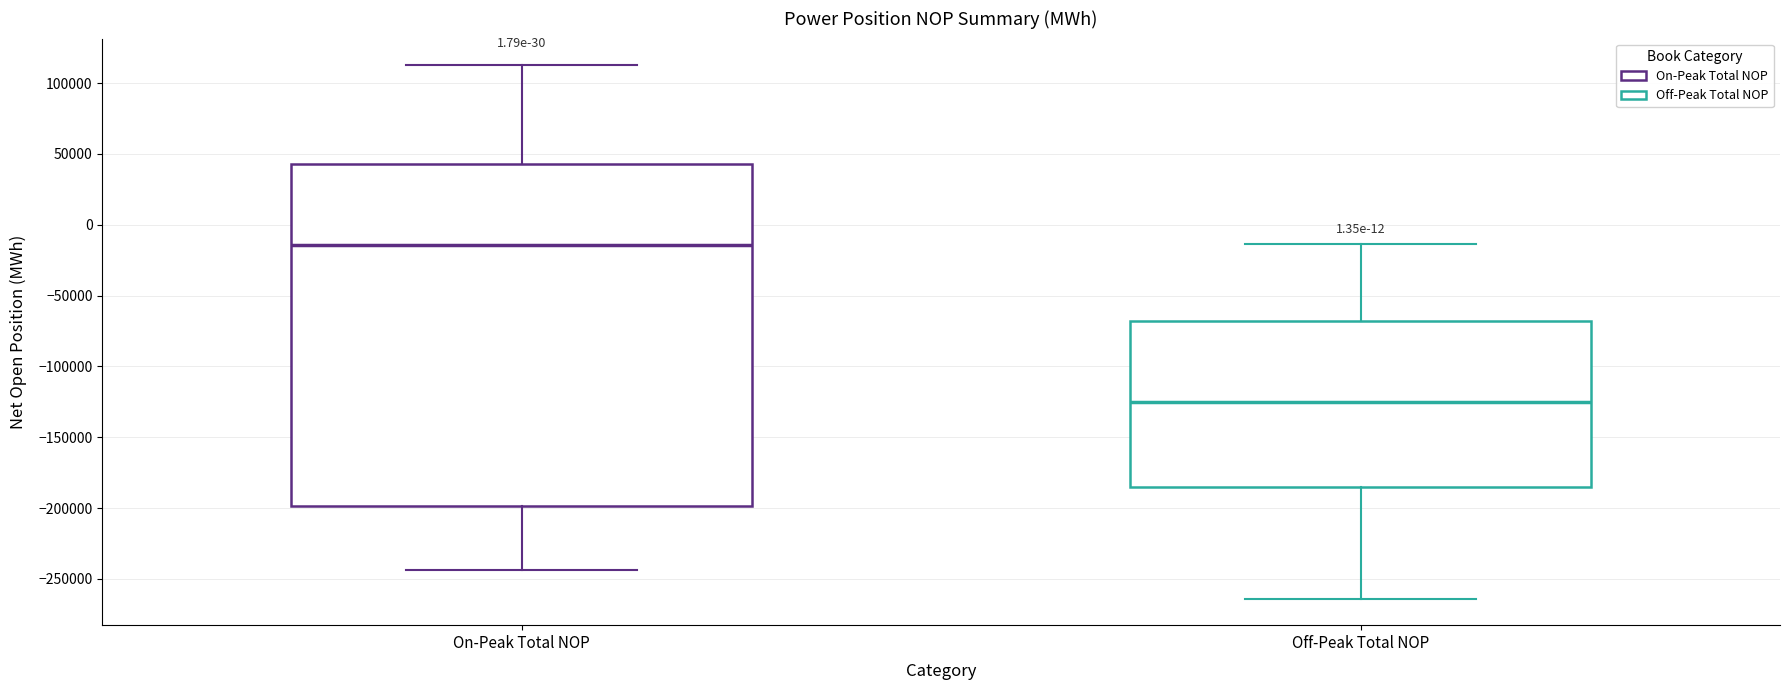

Reading left to right, read every box against the y-axis: the position of its median line, the range the box covers, and the ends of its whiskers. The values are not printed on the chart, so give them approximately, as read against the axis.

On-Peak Total NOP: median -15000, box -200000 to 45000, whiskers -245000 to 115000
Off-Peak Total NOP: median -125000, box -185000 to -70000, whiskers -265000 to -15000